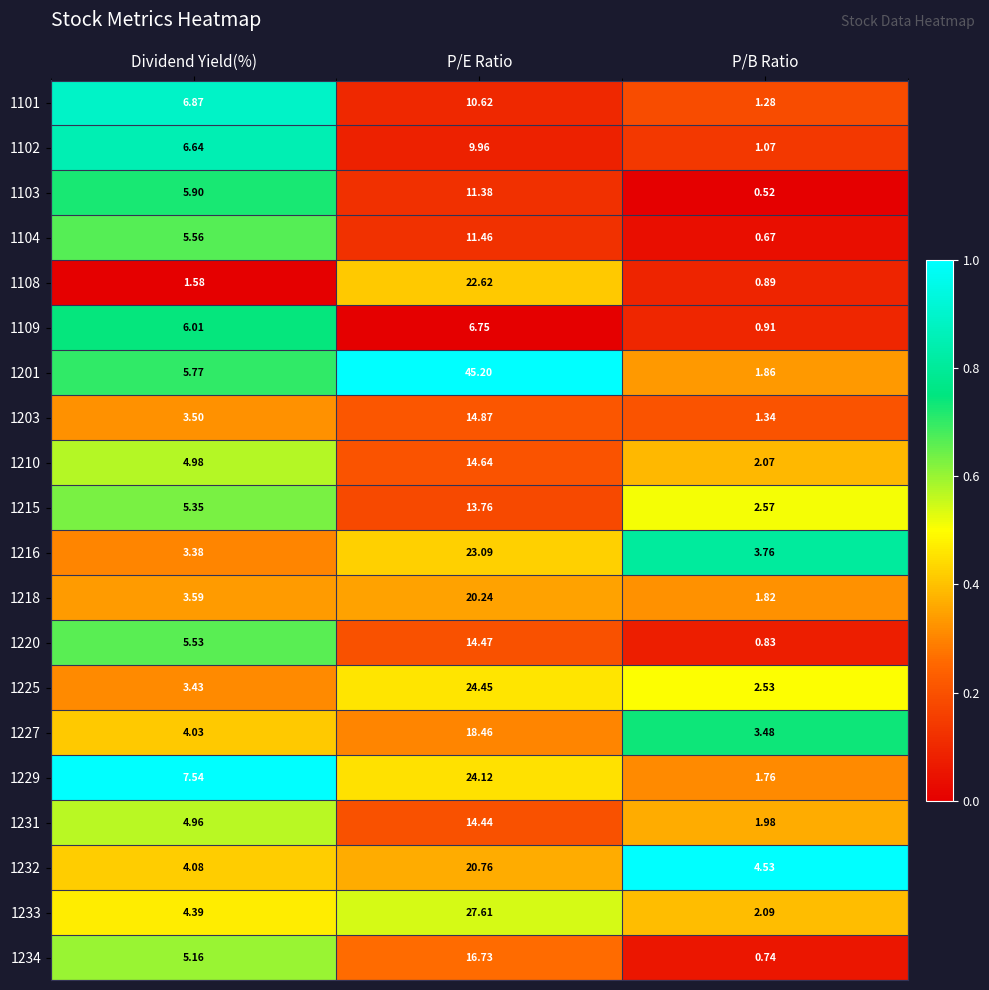

At which label does 1220 first exceed 5?

Dividend Yield(%)